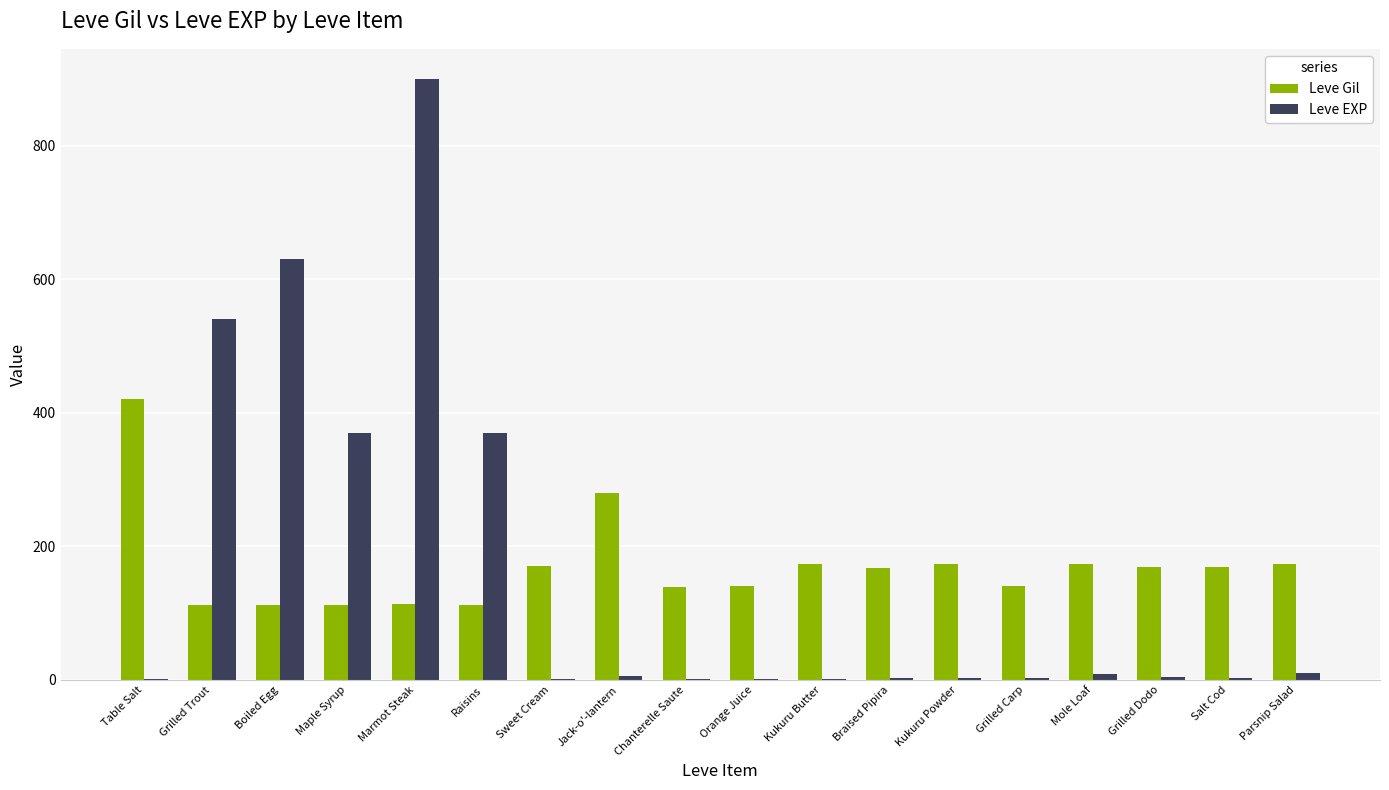

What is the spread (max minus min) of values at Kukuru Powder?

170